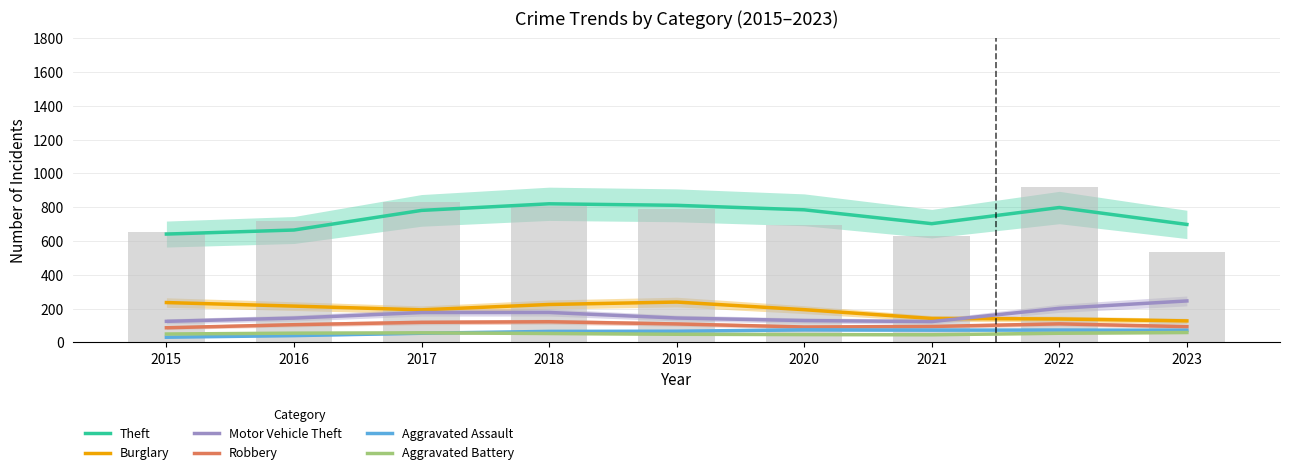

Is the value of Theft at 2019 greater than the value of Motor Vehicle Theft at 2017?

Yes